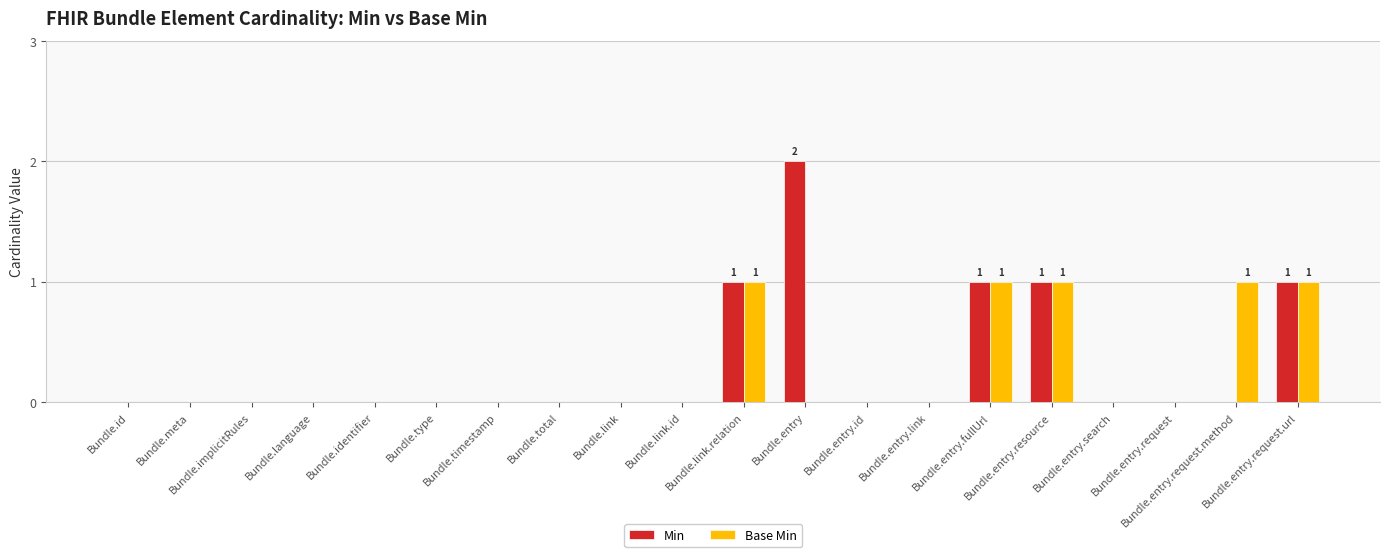

Are the bars horizontal?

No